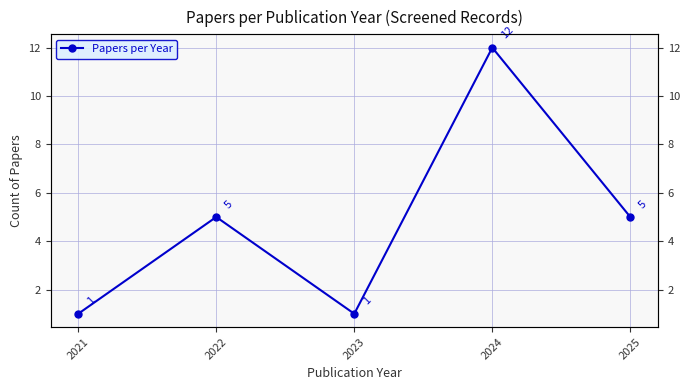

What is the sum of the values at 2023 and 2025?

6